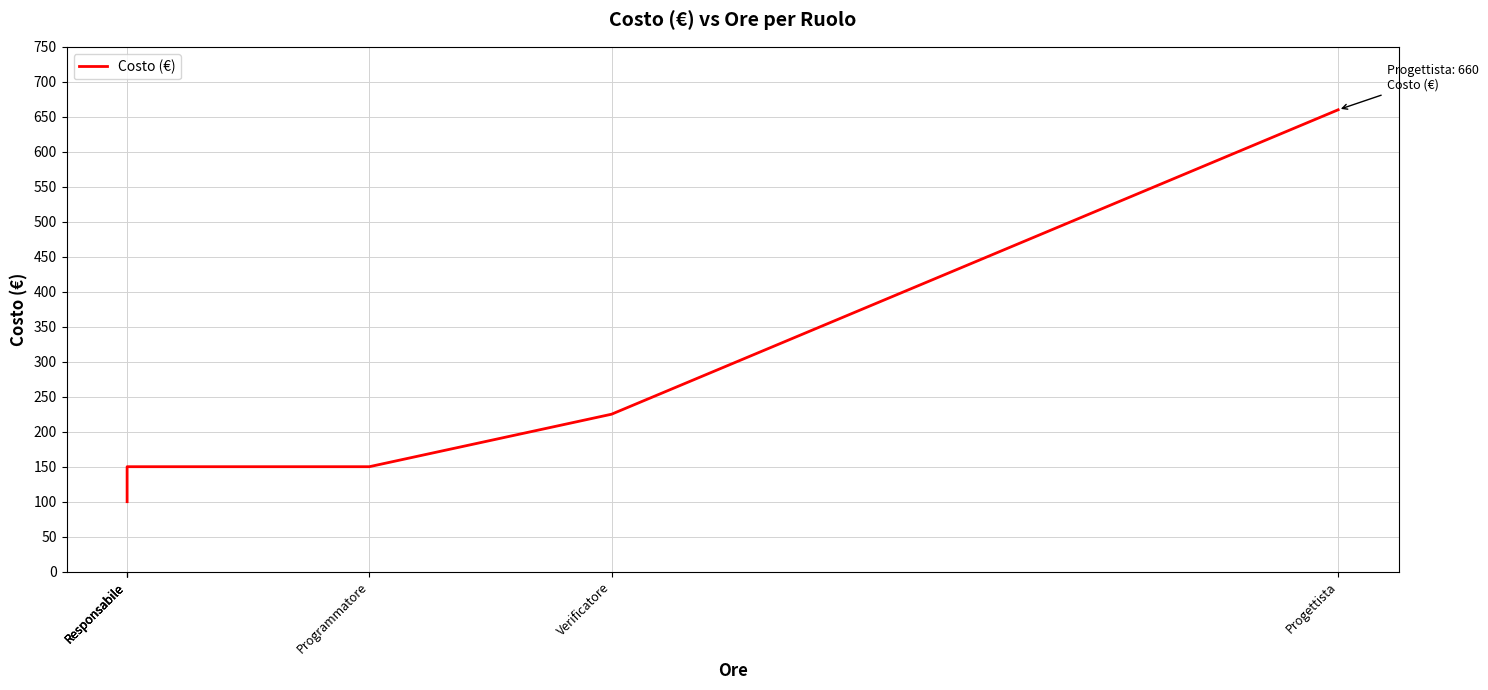

Reading left to right, extract all data points from this chart.

100	125	150	150	225	660